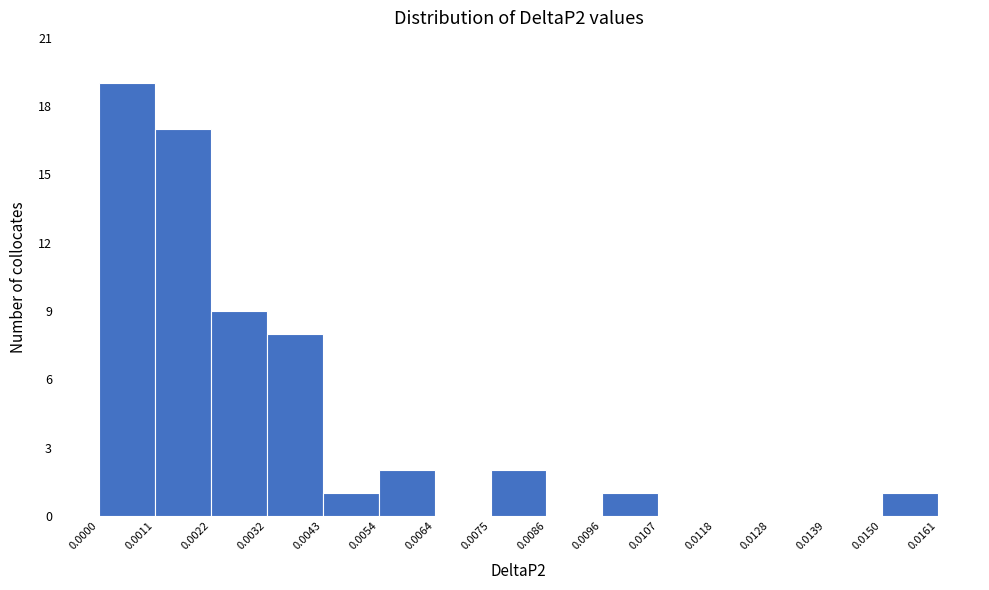

How tall is the bar that spans 0.0054 to 0.0064 on the x-axis? The values are not printed on the chart, so give them approximately, as read against the axis.

2